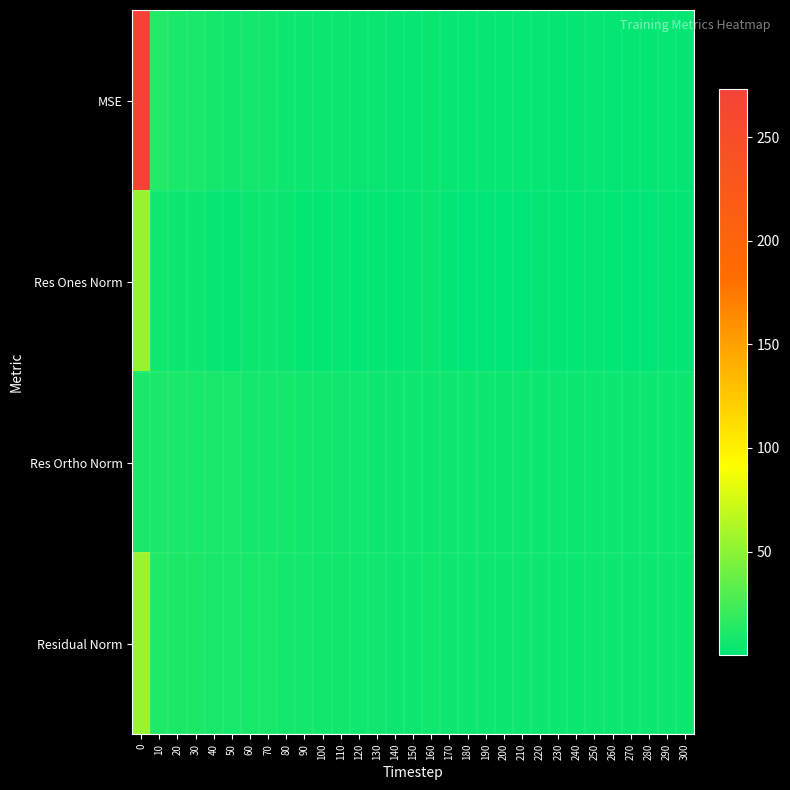

Which series has the largest total across all categories?

MSE